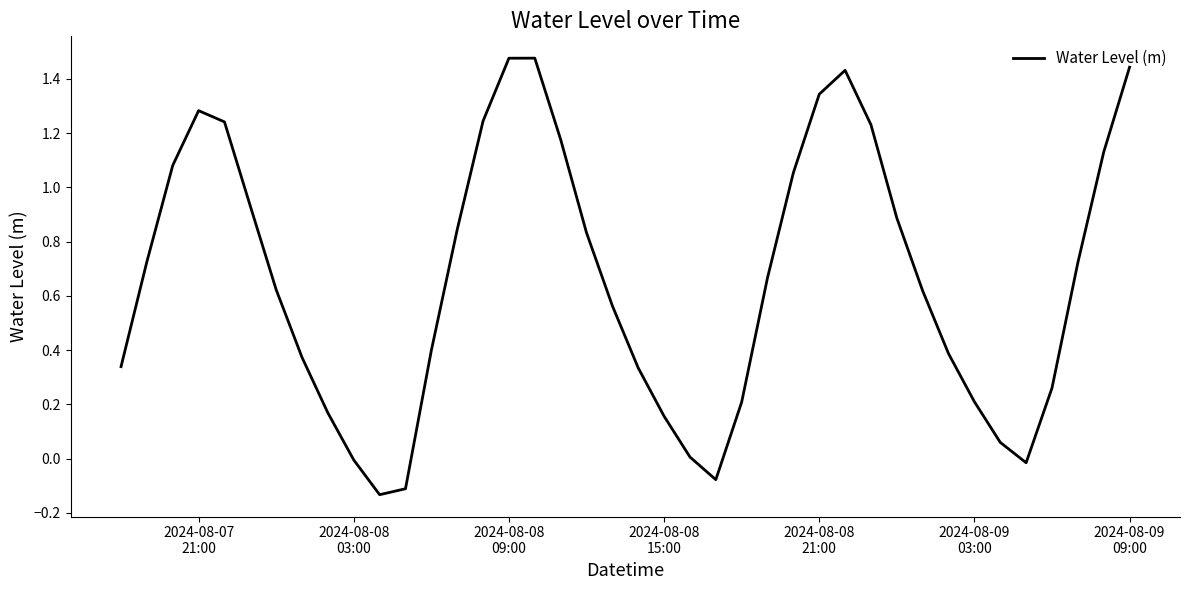

What is the difference between the maximum and minimum values?

1.6